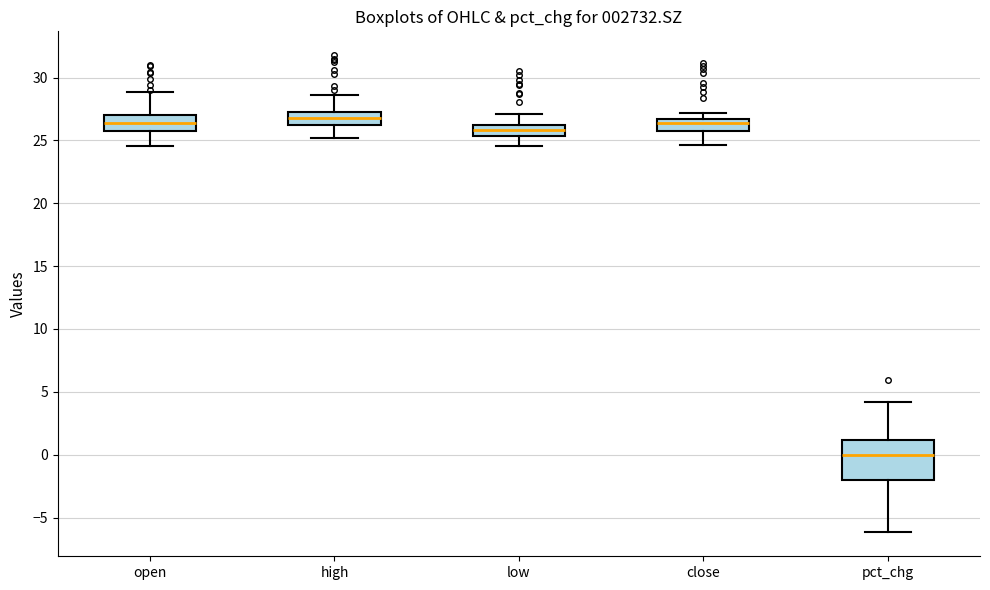

Where does the lower whisker of the box for low end on the y-axis? The values are not printed on the chart, so give them approximately, as read against the axis.

24.5